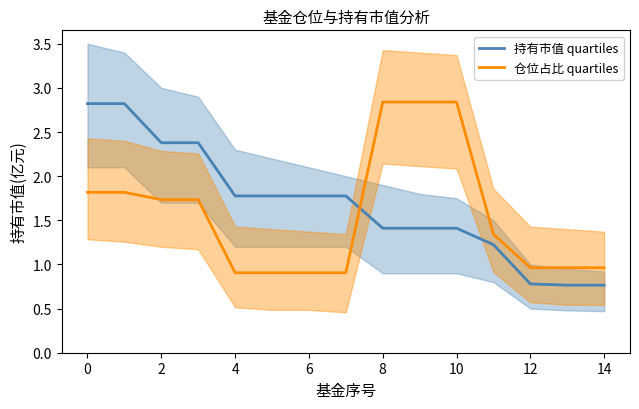

How many lines are shown in the chart?

2